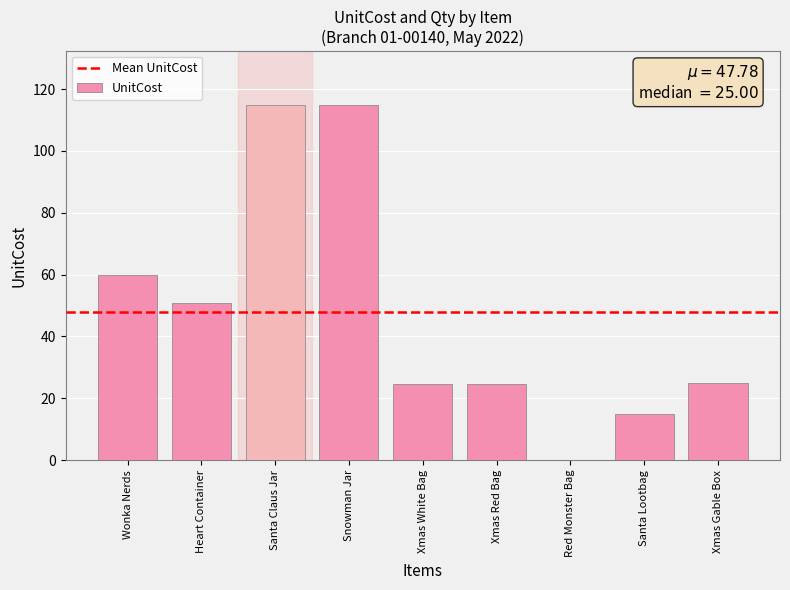

What is the ratio of the value at Wonka Nerds to the value at Santa Claus Jar?

0.5